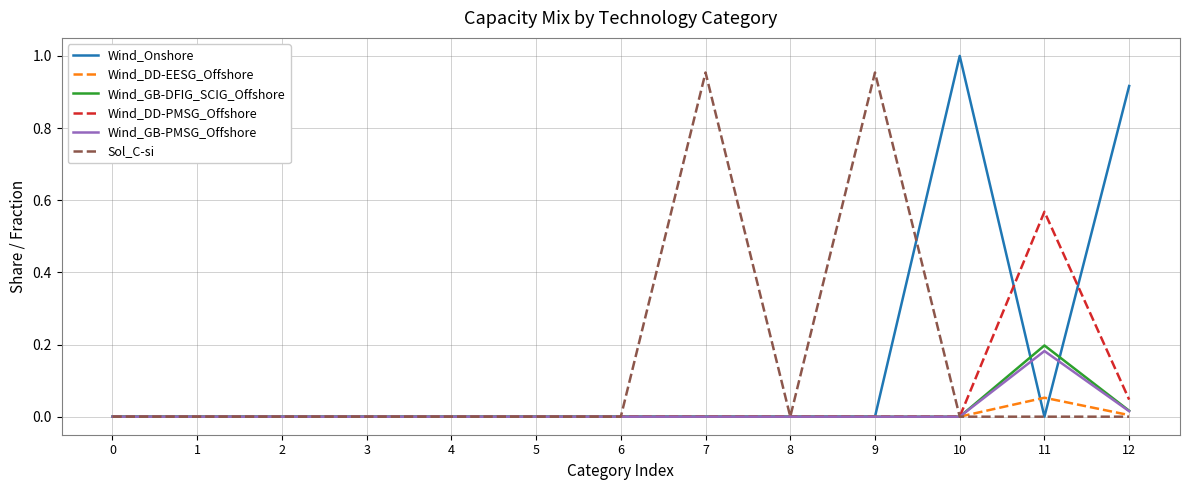

List the series in order of their peak value, highest first.

Wind_Onshore, Sol_C-si, Wind_DD-PMSG_Offshore, Wind_GB-DFIG_SCIG_Offshore, Wind_GB-PMSG_Offshore, Wind_DD-EESG_Offshore